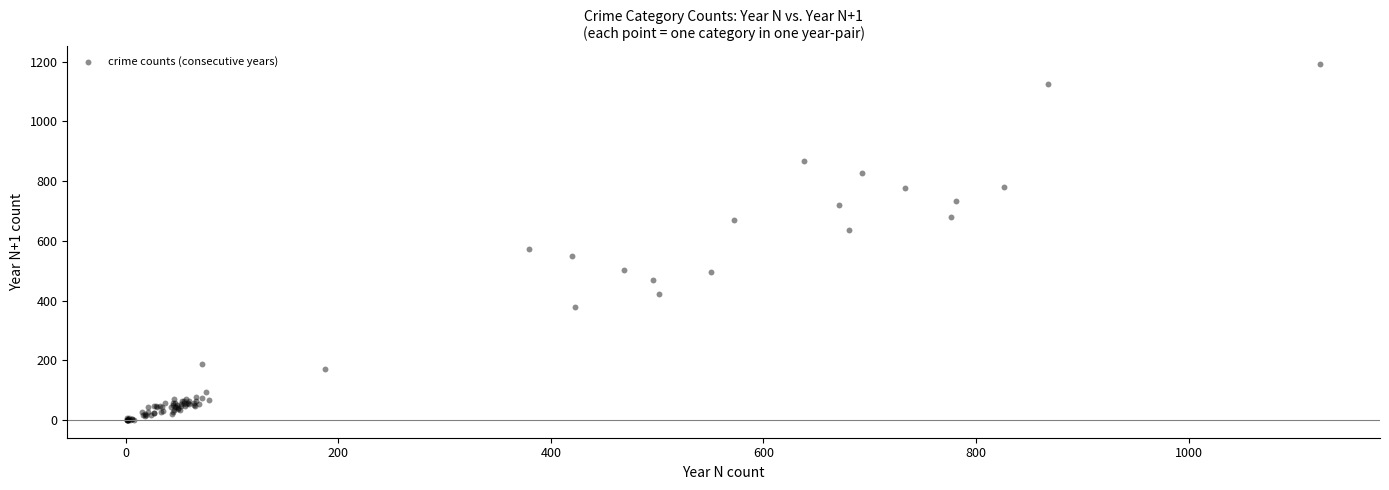

What Y value in the scatter plot is closest to 596?

572